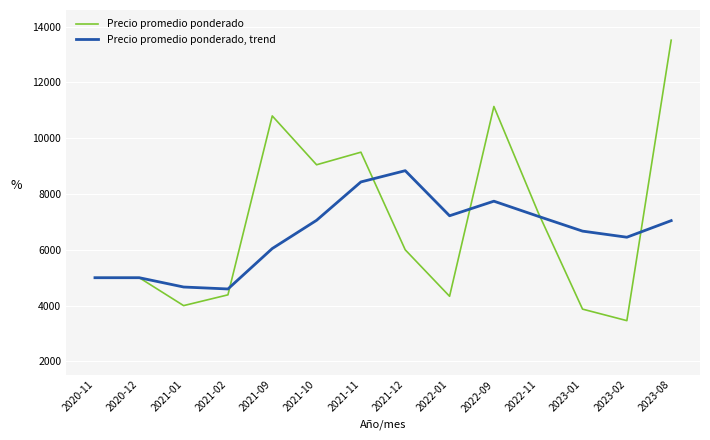

Does the chart have visible grid lines?

Yes